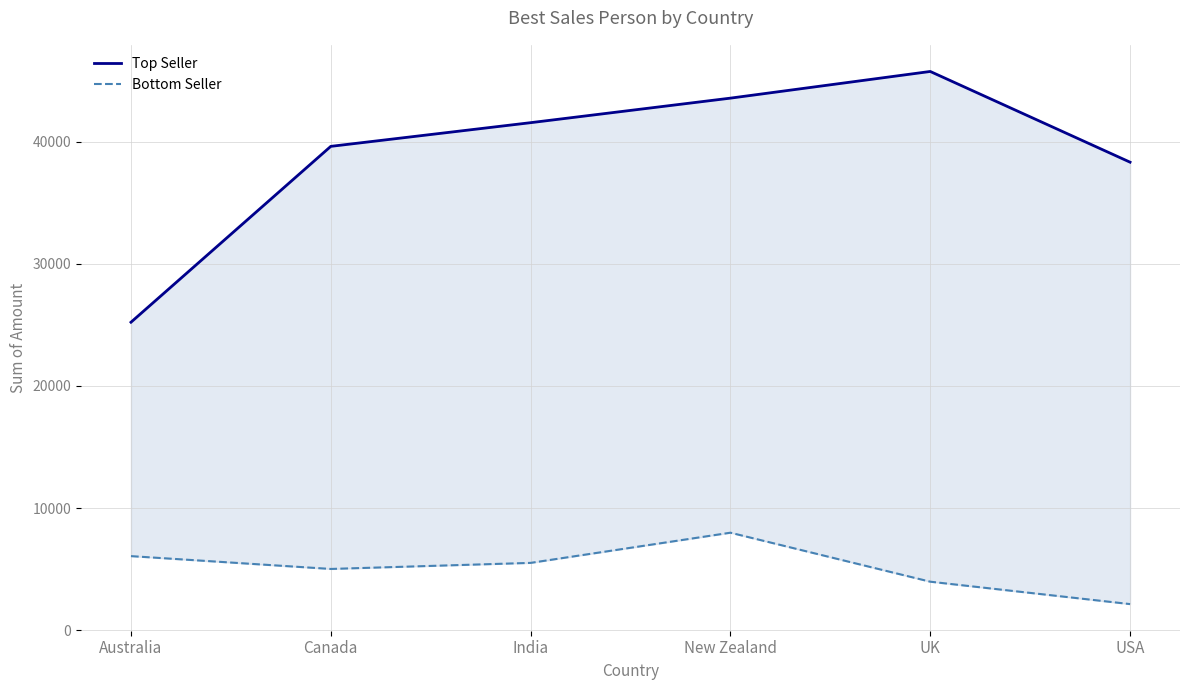

What is the label of the 2nd point from the right?

UK